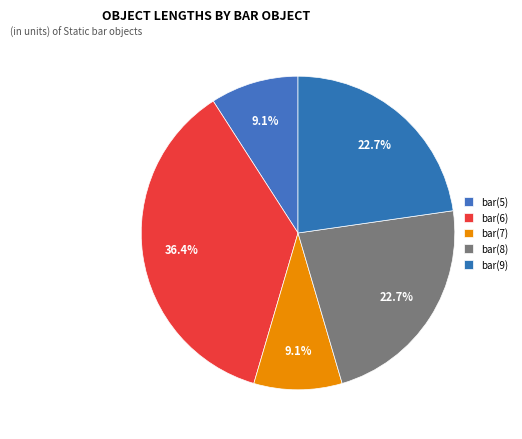

What is the largest slice in the pie chart?

bar(6)